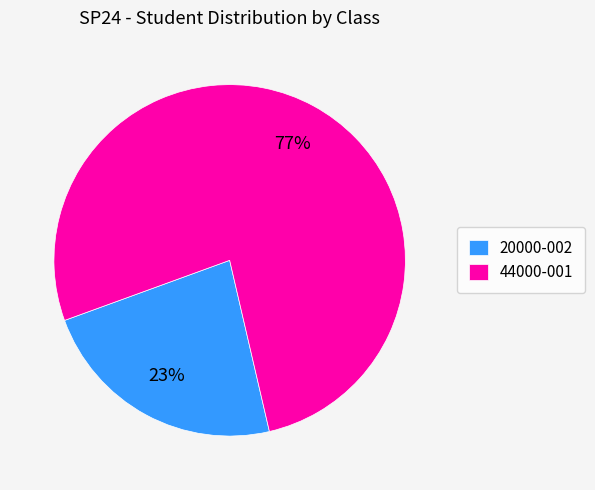

How many slices are in this pie chart?

2